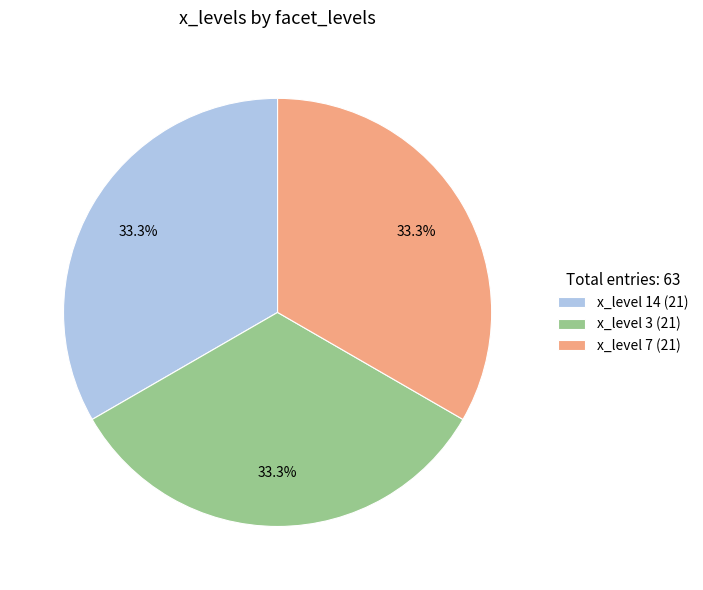

What is the ratio of the value at x_level 3 (21) to the value at x_level 7 (21)?

1.0